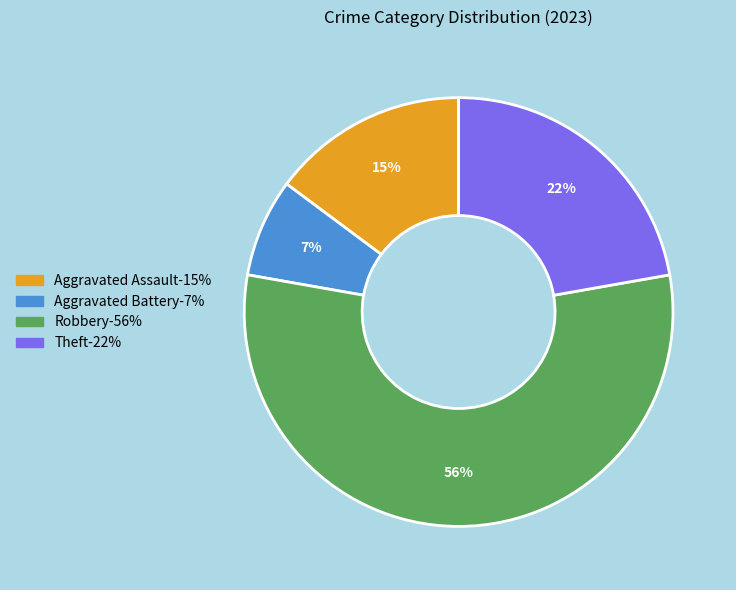

How many segments does this pie chart have?

4